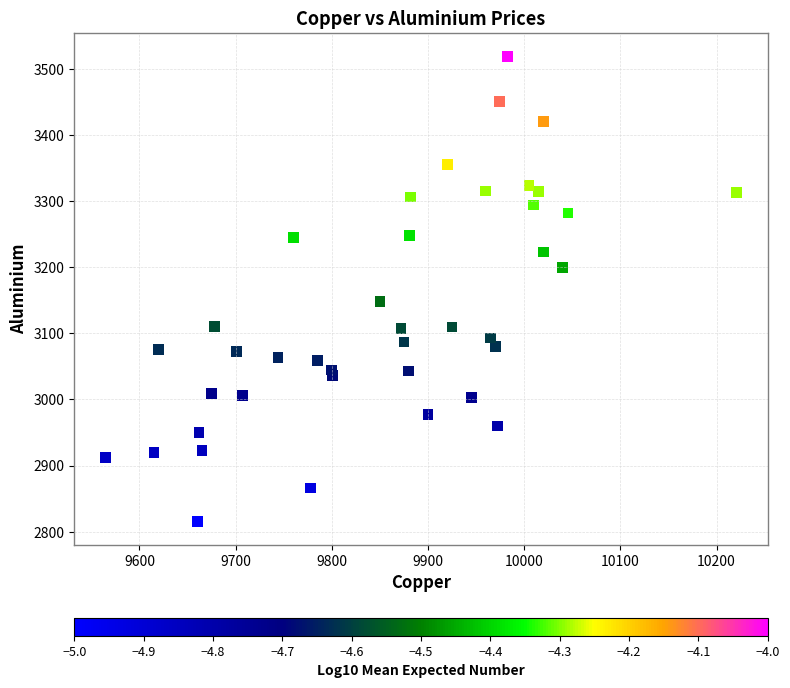

What is the range of X values (max minus min)?

655.5